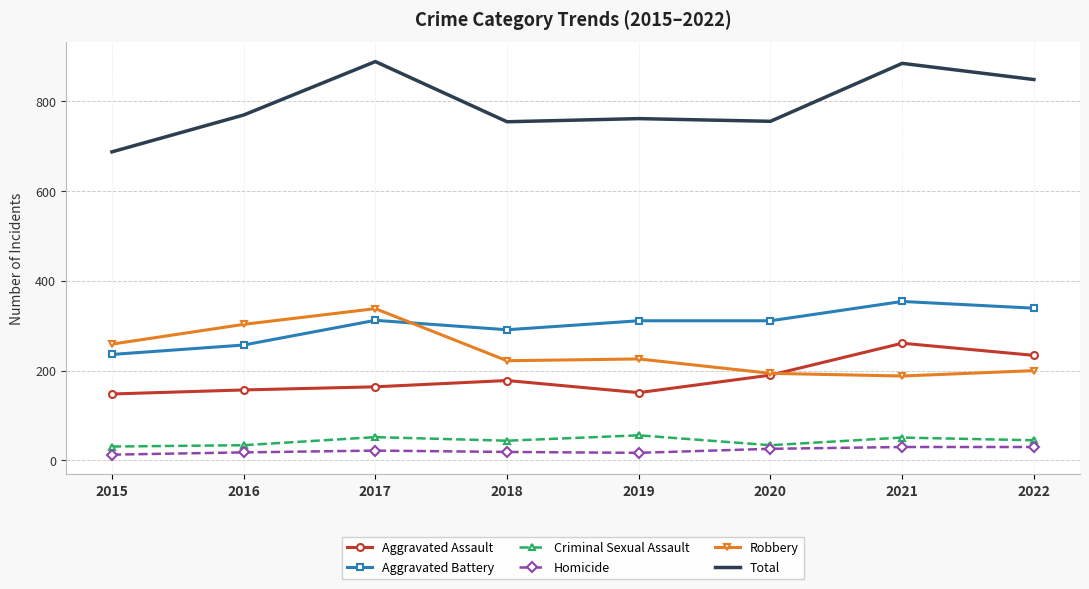

Read the Total value at 2017, to the nearest 50.

900